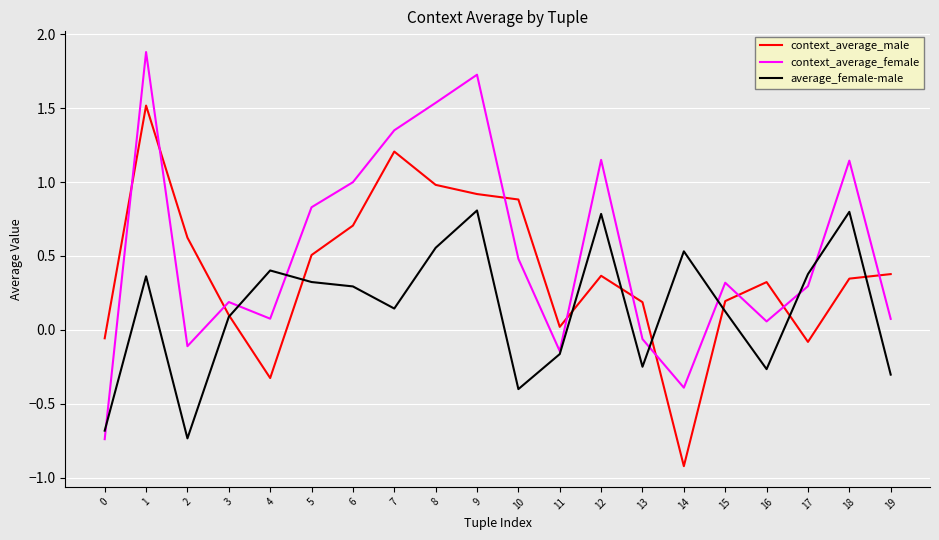

Does the chart have visible grid lines?

Yes